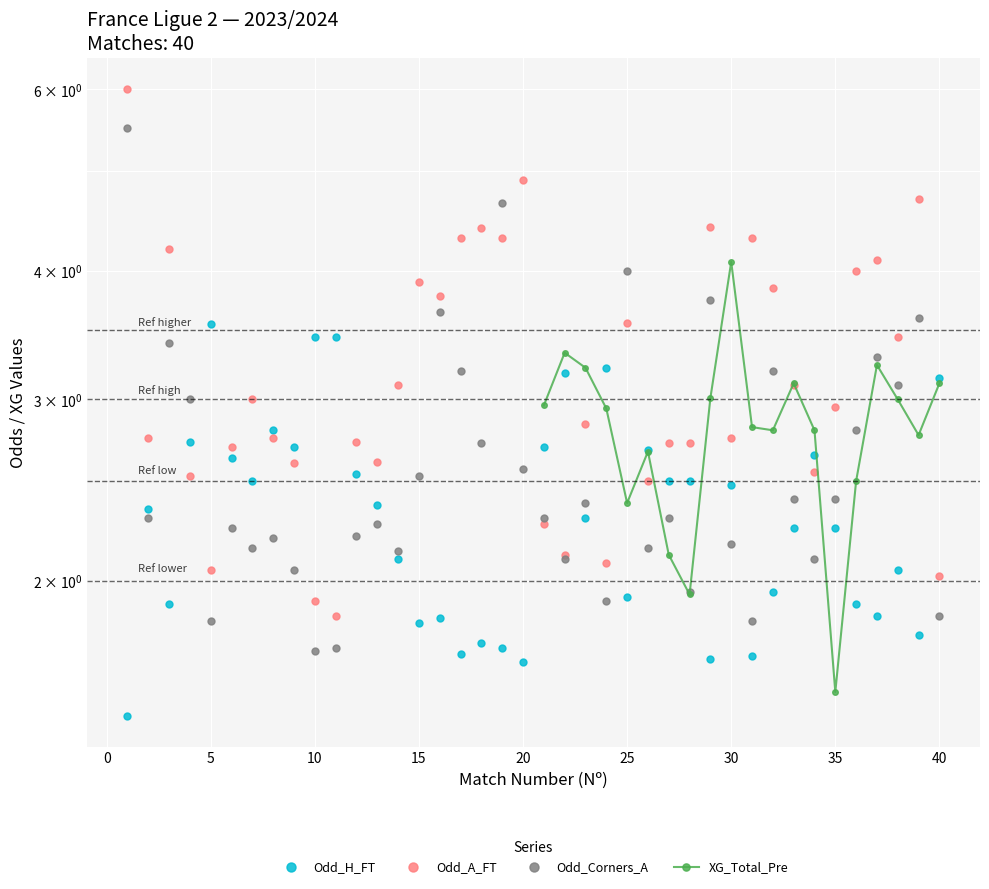

Is it true that Odd_H_FT equals 4.0 at 21?

False